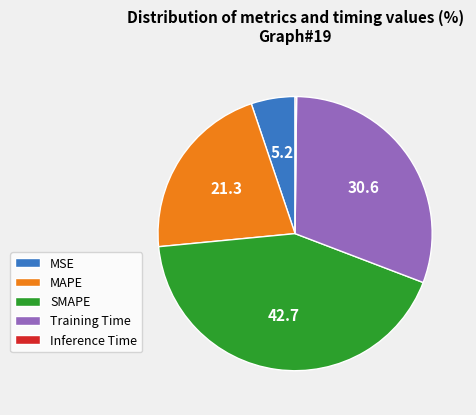

Combined, do MAPE and MSE account for over 50%?

No